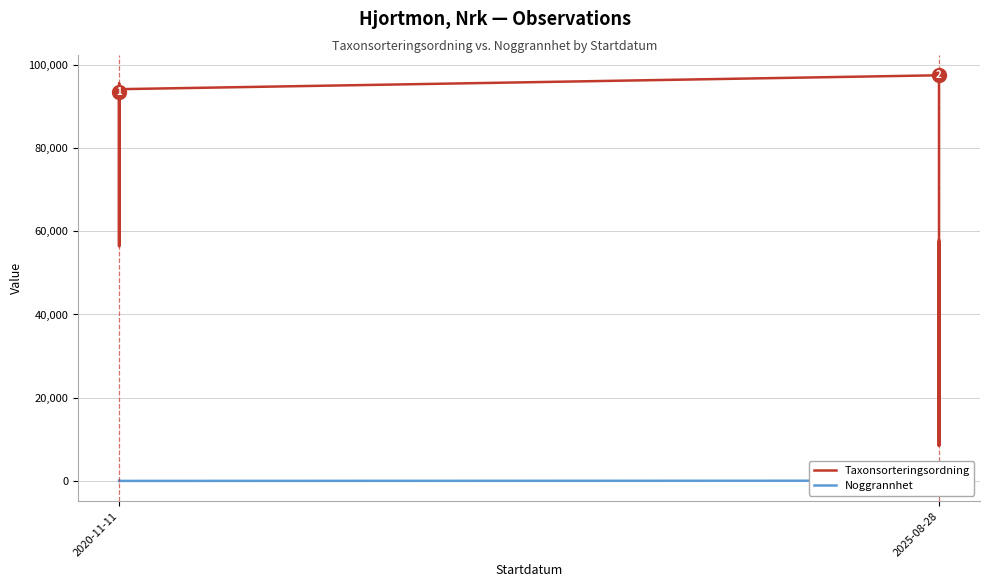

Which series has the largest total across all categories?

Taxonsorteringsordning